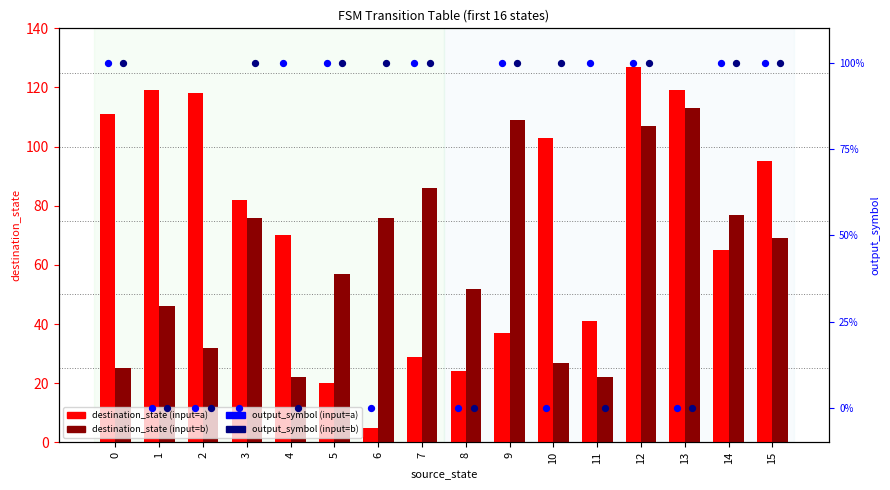

Which series contains the lowest Y value?

output_symbol (input=a)